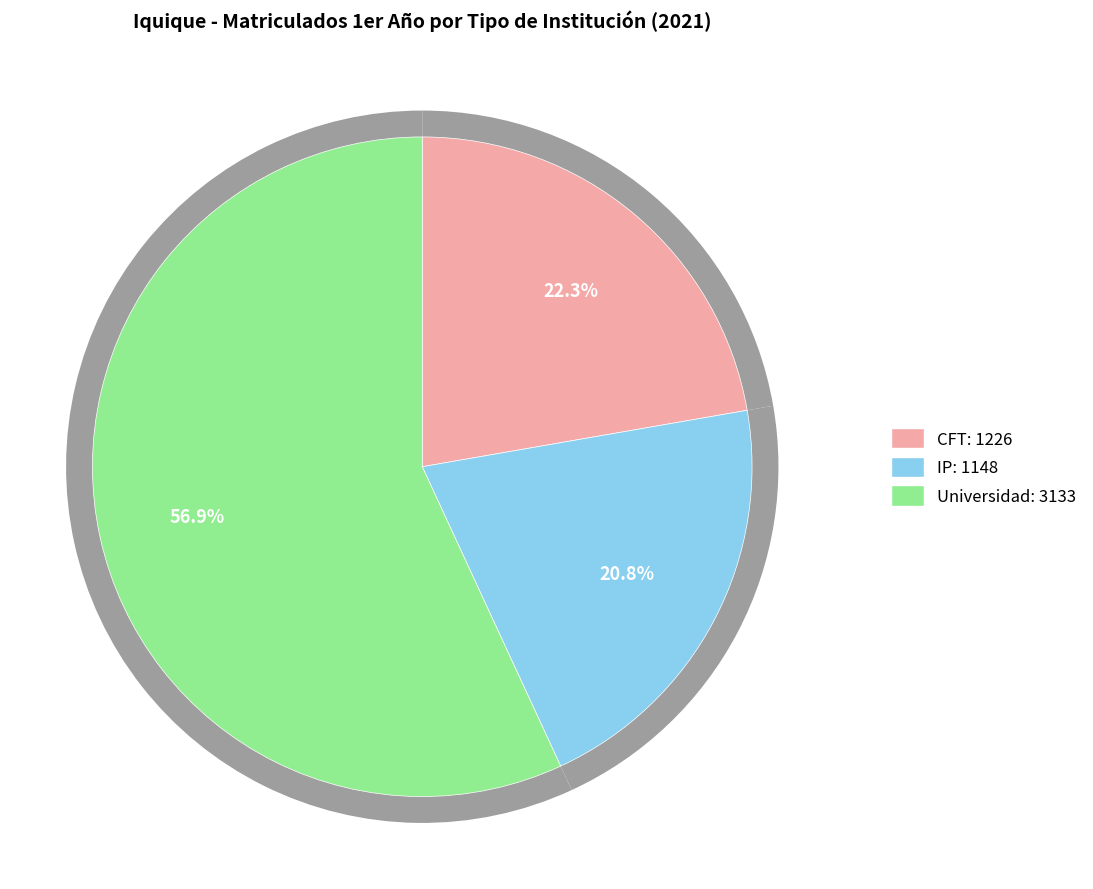

Approximately how many times larger is the value at IP compared to Universidad?

0.4